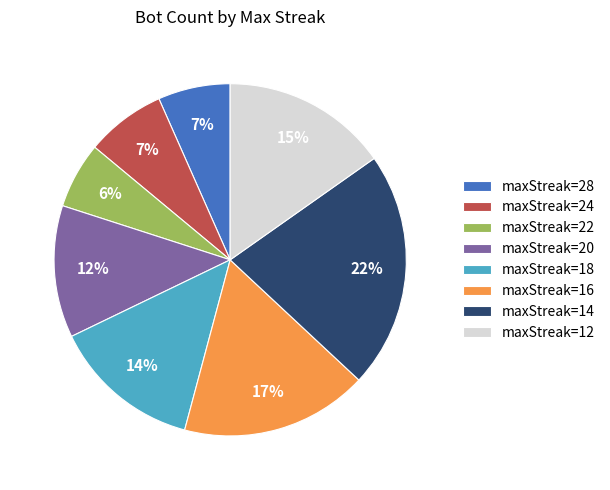

Between maxStreak=14 and maxStreak=12, which is larger?

maxStreak=14